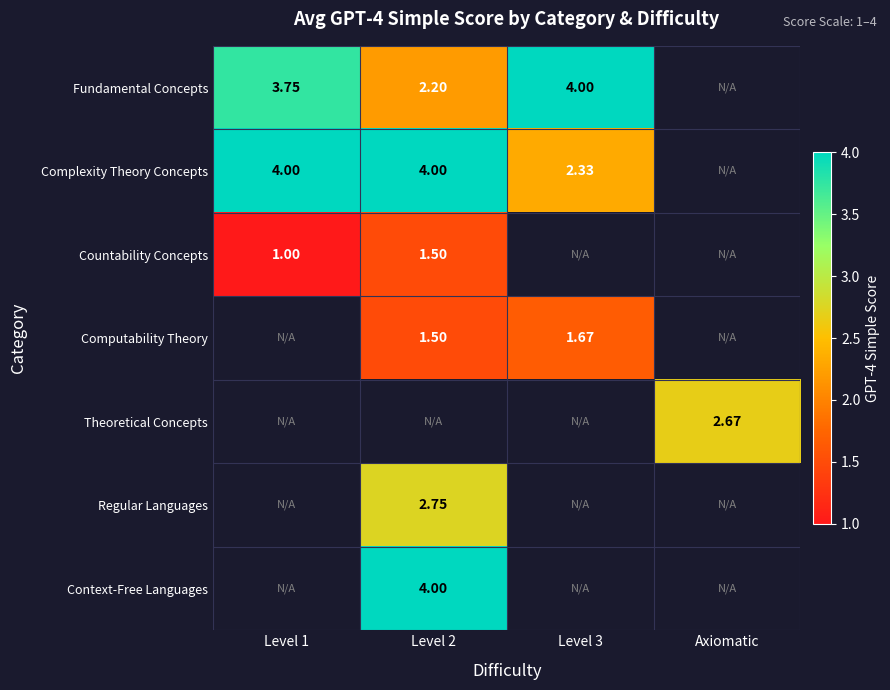

Which label corresponds to the largest value in the chart?

Level 3